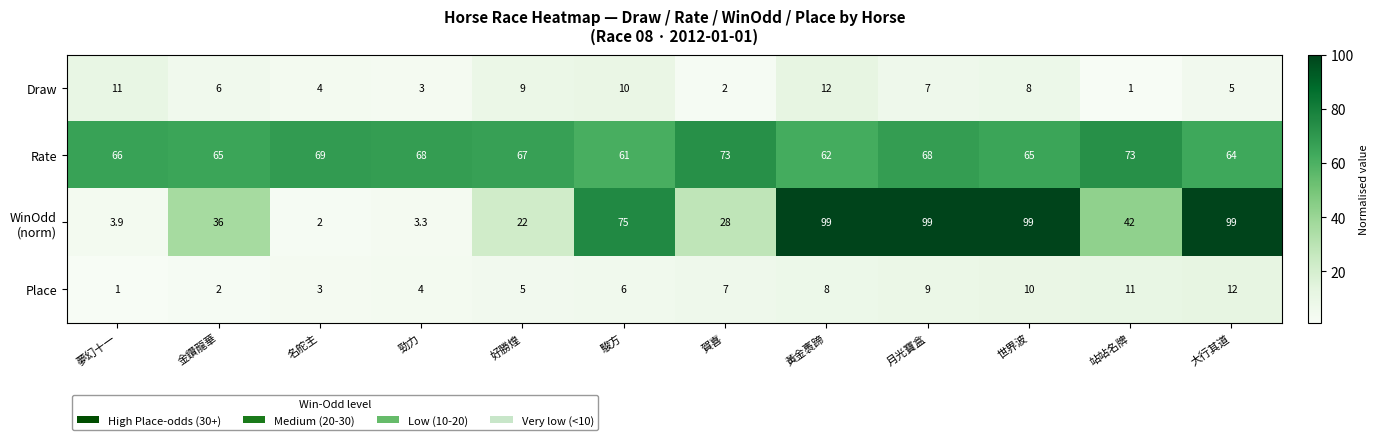

What is the minimum value shown in the chart?

1.0